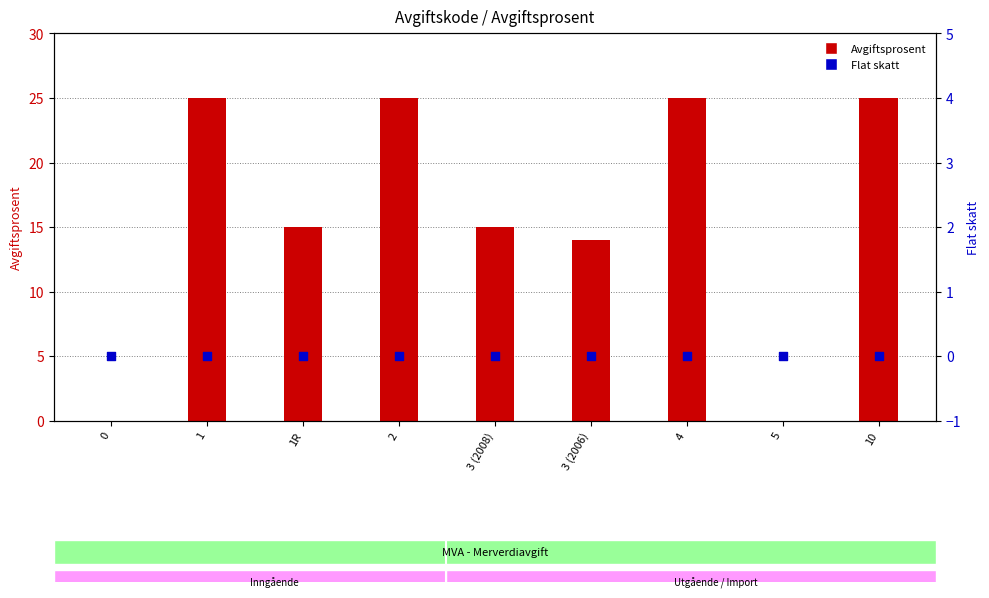

At how many categories does at least one series exceed 17?

4